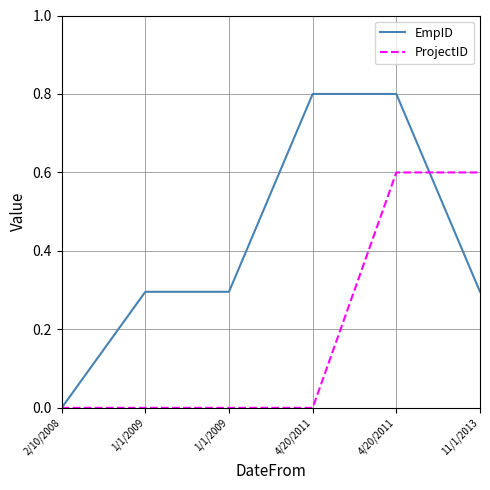

The value of ProjectID at 4/20/2011 is 0.6. True or false?

True